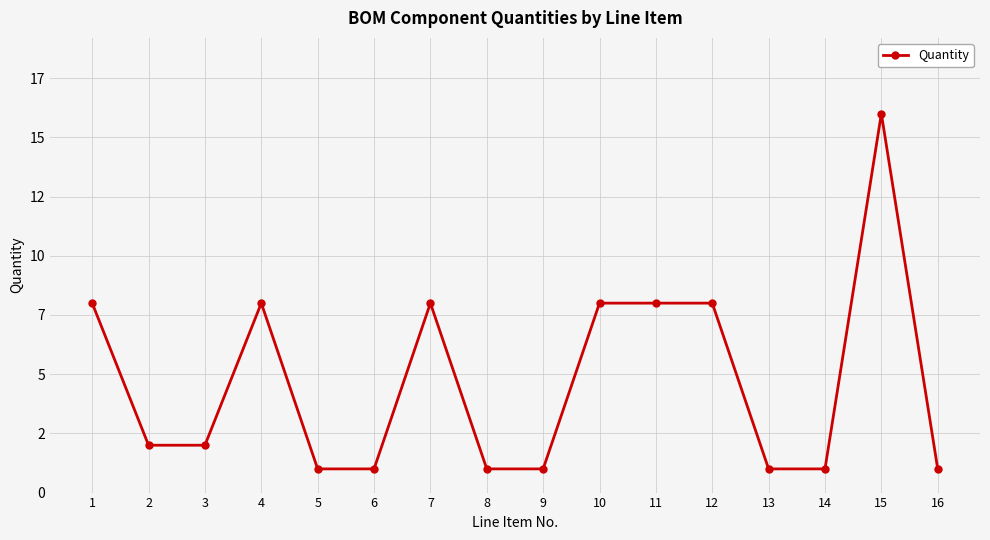

How many points are higher than both their immediate neighbors (excluding endpoints)?

3